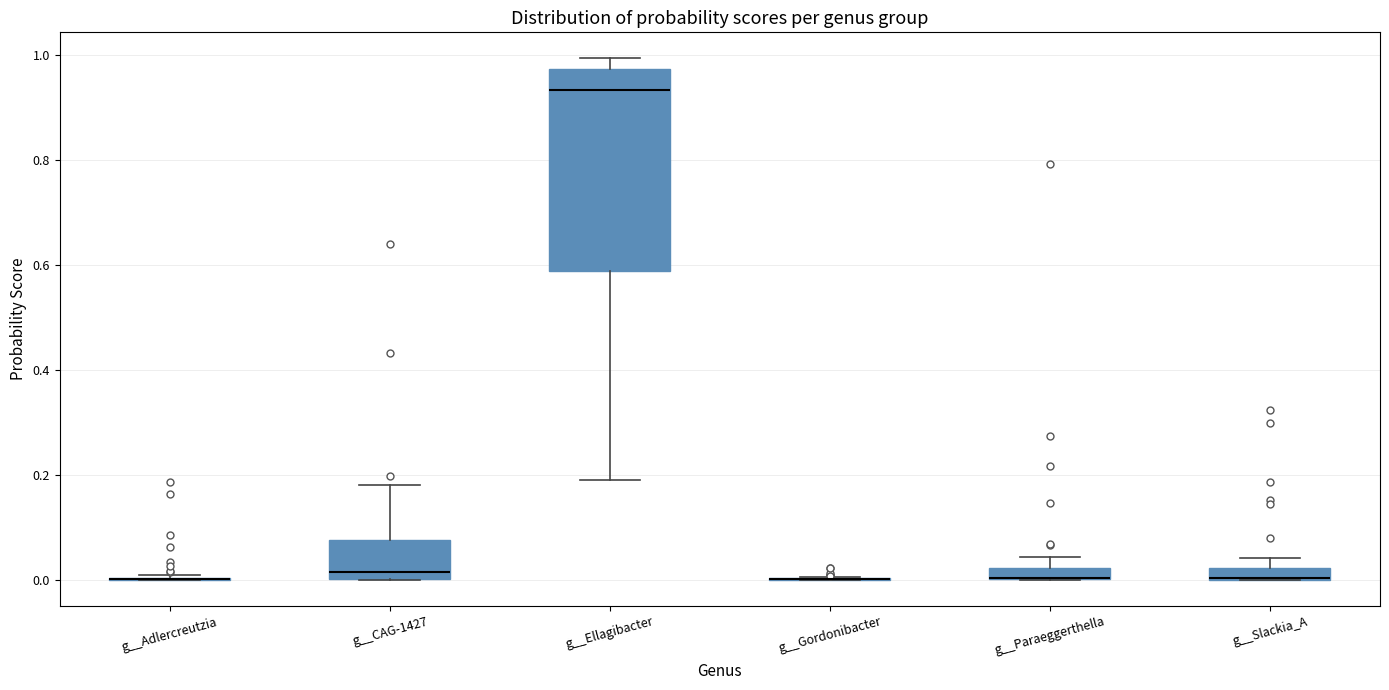

Where is the upper edge of the box for g__CAG-1427 on the y-axis? The values are not printed on the chart, so give them approximately, as read against the axis.

0.08